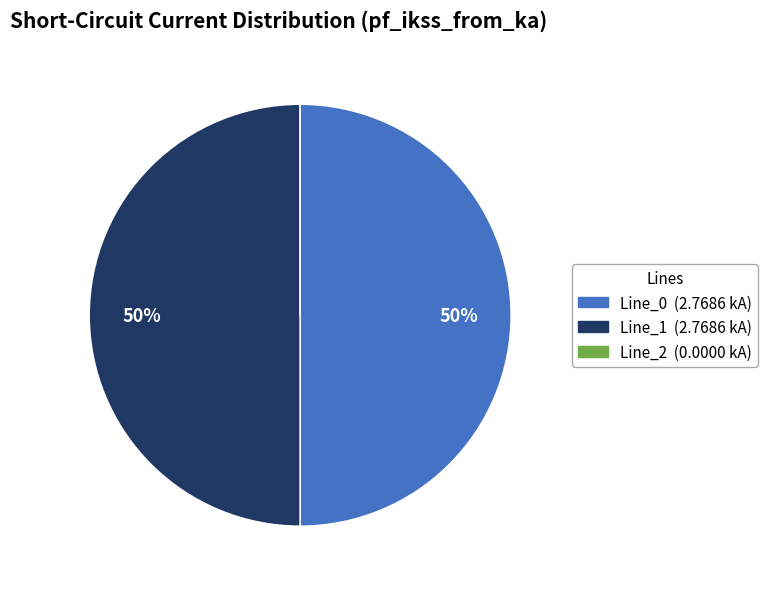

What percentage is the Line_1 slice, to the nearest percent?

50%